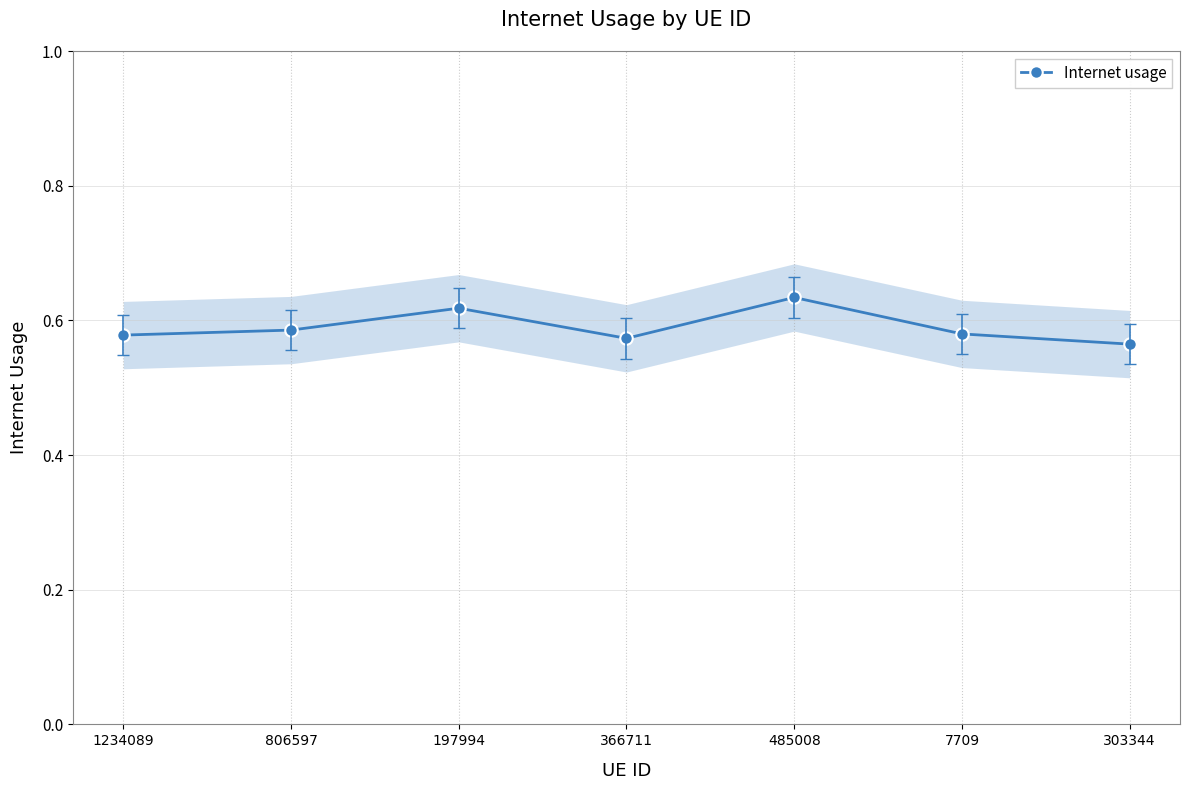

How many categories are shown in the chart?

7